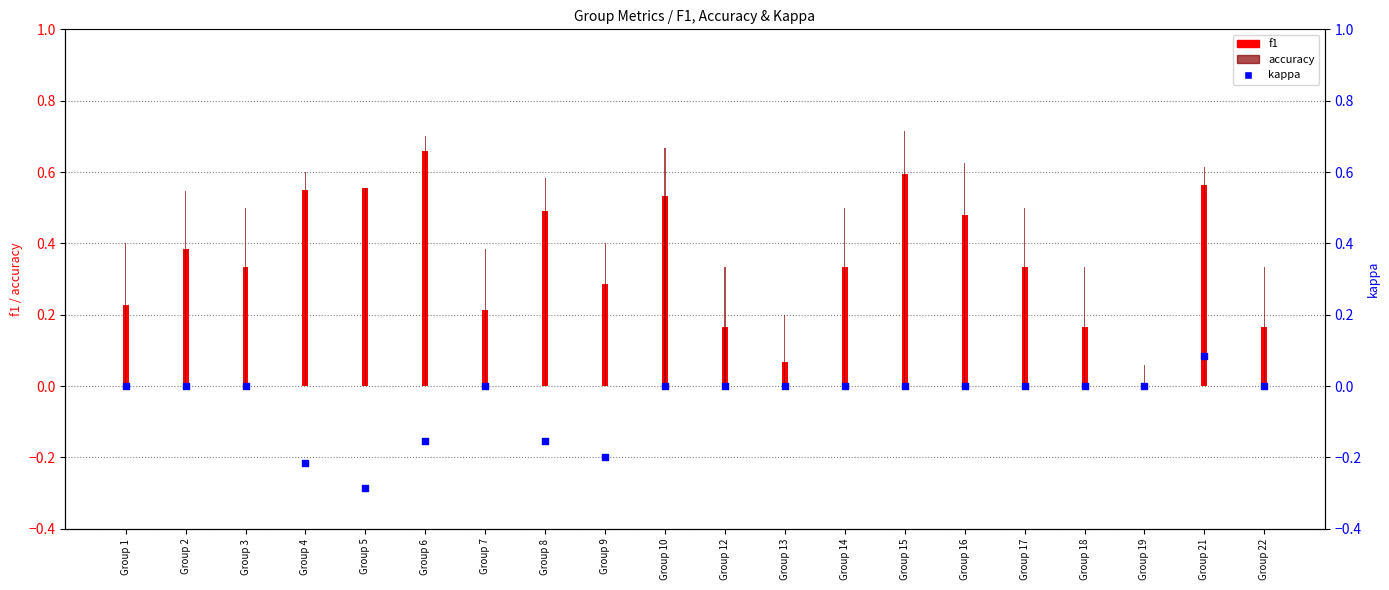

What is the total value across all series at Group 10?

1.2